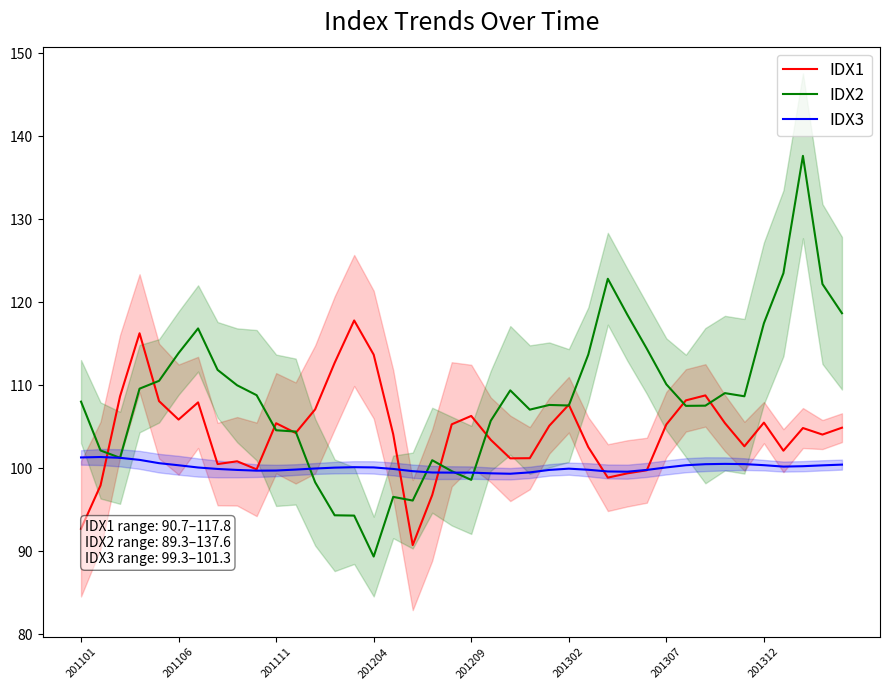

True or false: IDX3 and IDX1 cross at least once.

True